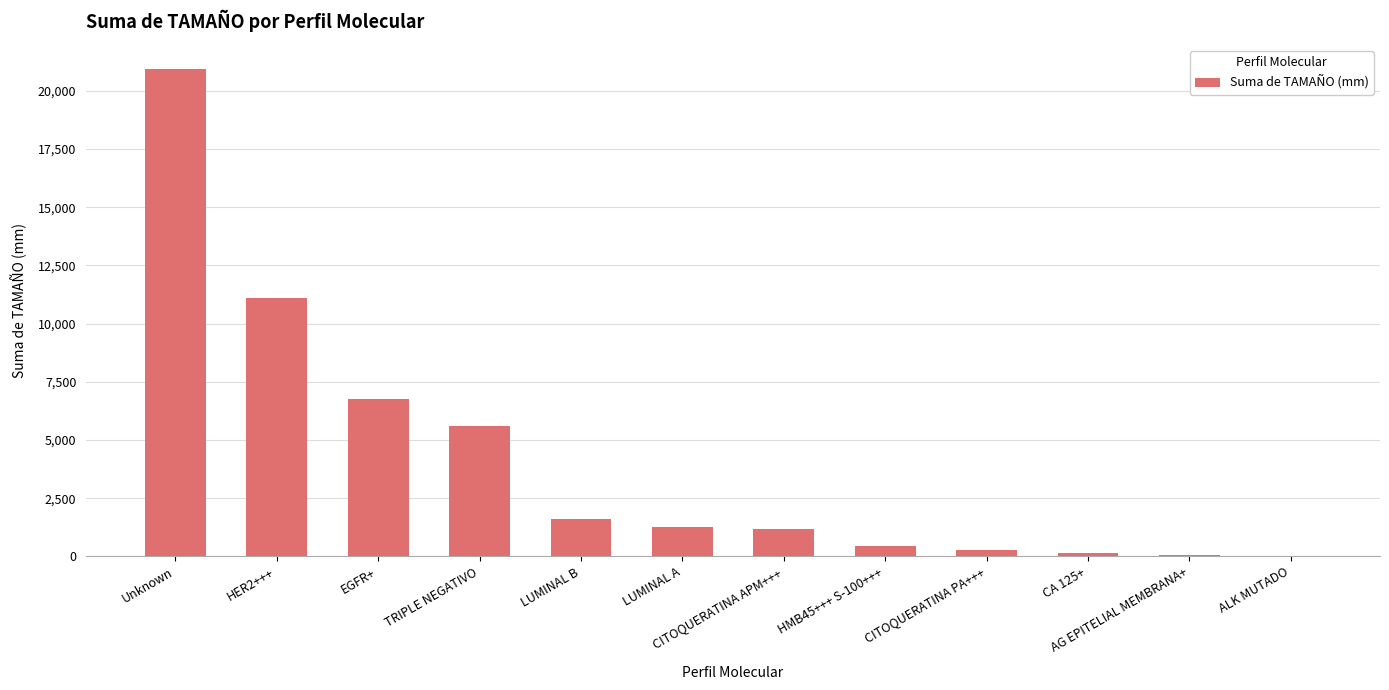

Is it true that the value at CA 125+ is 135?

True